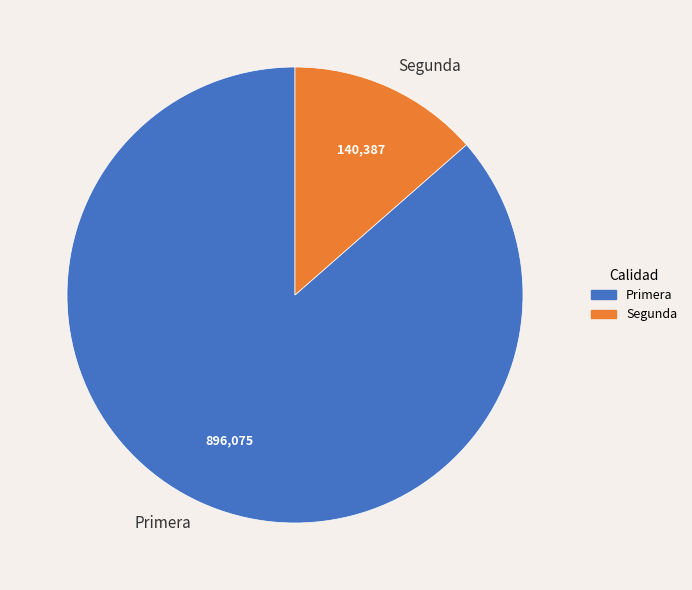

Is the sum of Segunda and Primera greater than half?

Yes